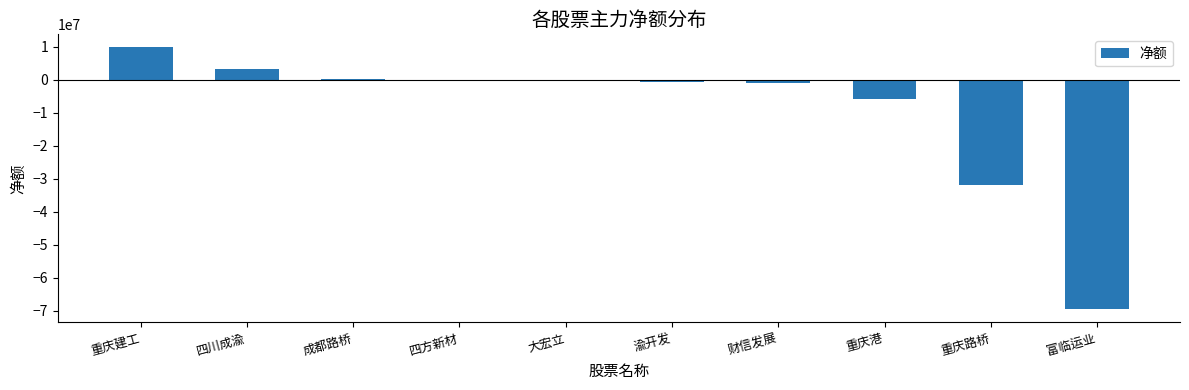

What is the change in value from 重庆港 to 富临运业?

-63503496